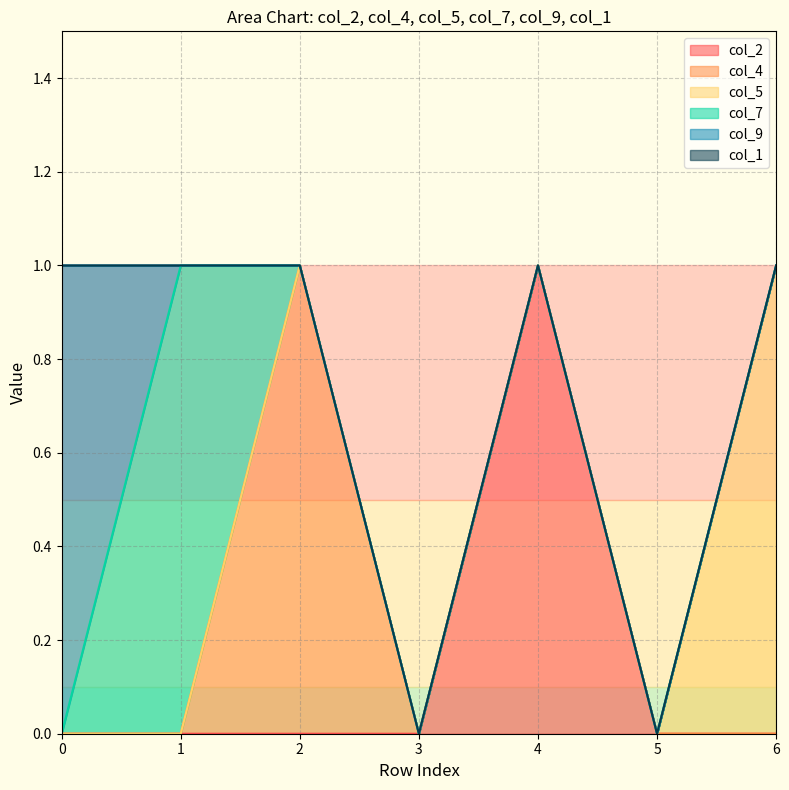

At how many categories does at least one series exceed 0?

5